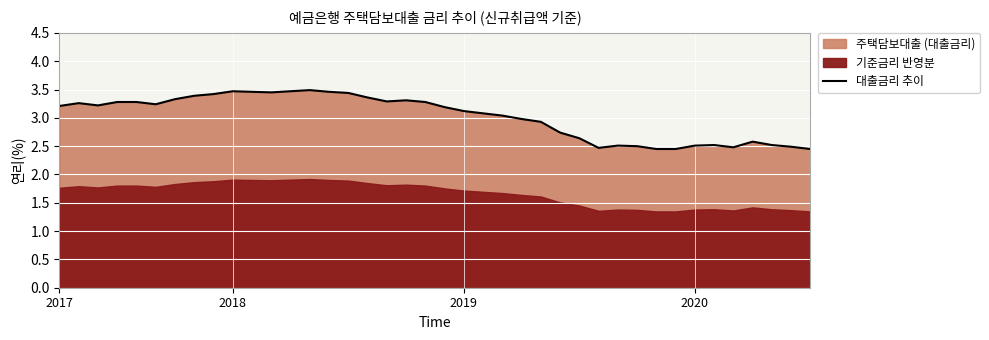

What is the difference between the maximum and second lowest values?

1.0